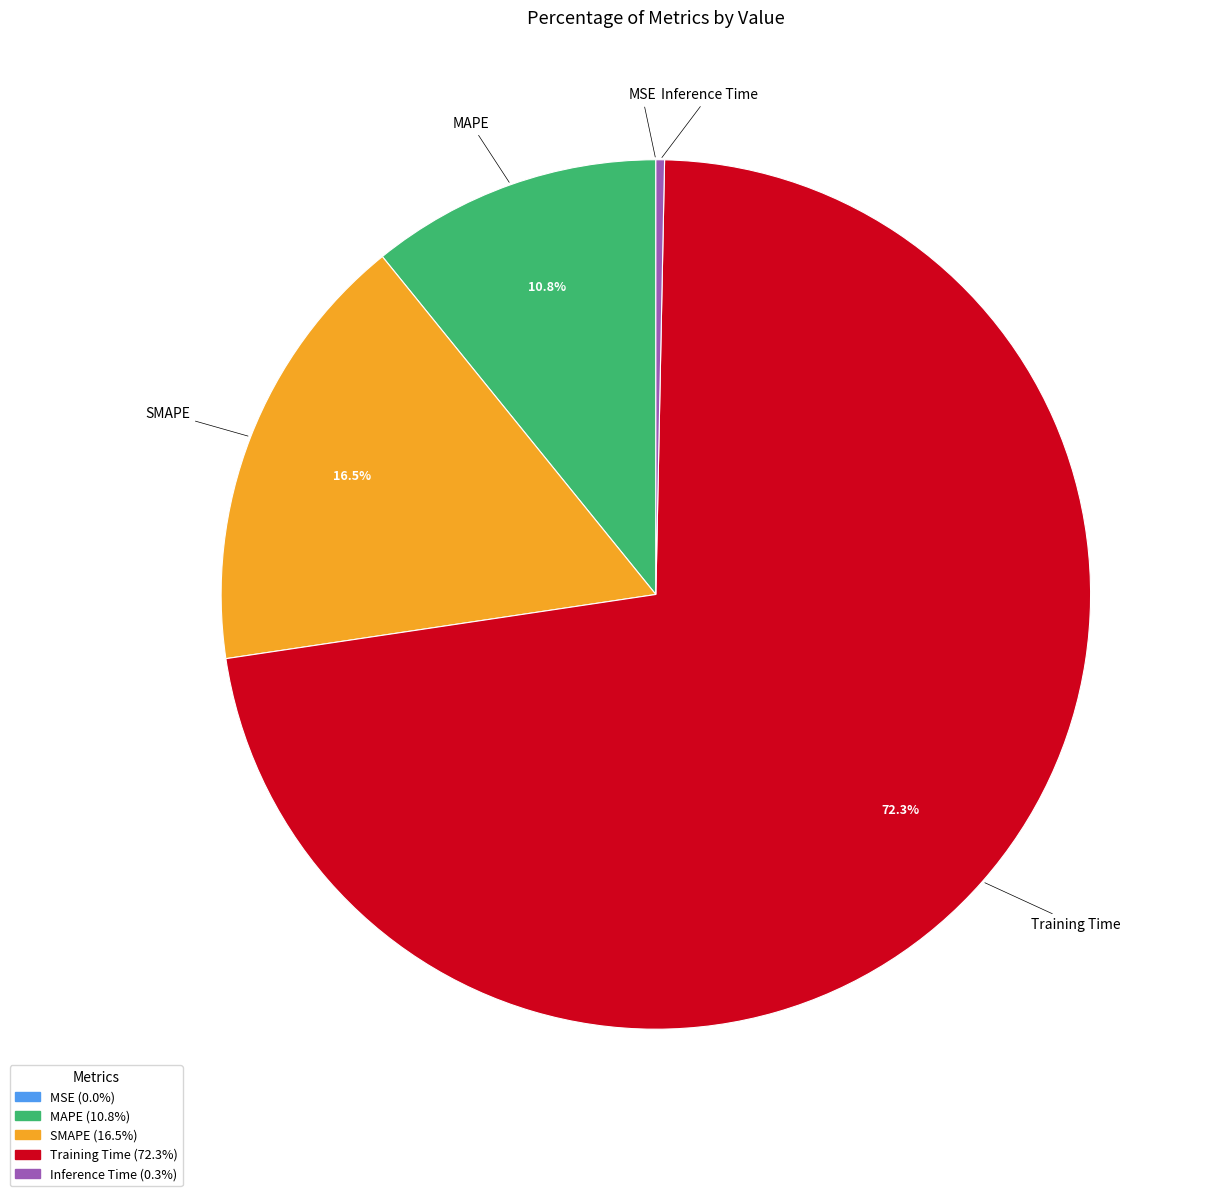

To the nearest percent, what portion does Training Time represent?

72%